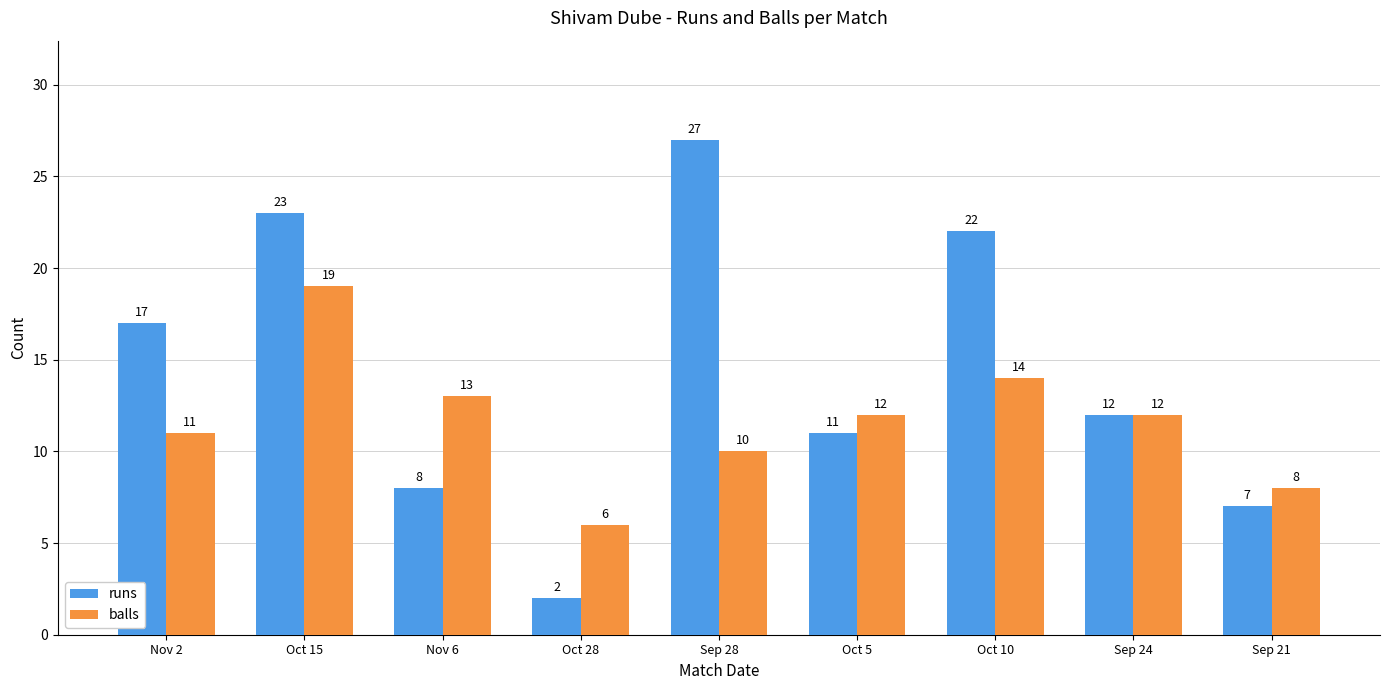

How many categories are shown in the chart?

9